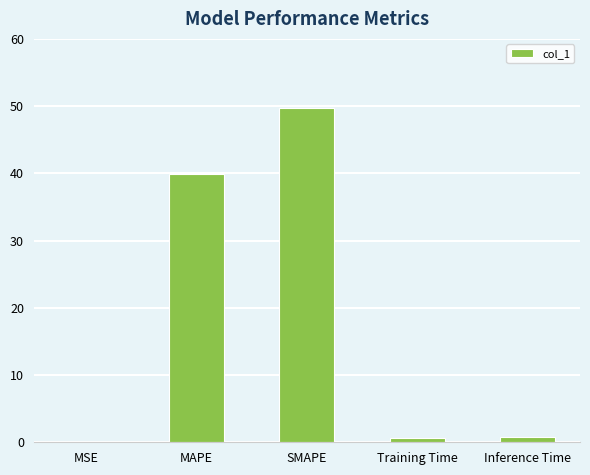

True or false: the data shows 49.8 at SMAPE.

True